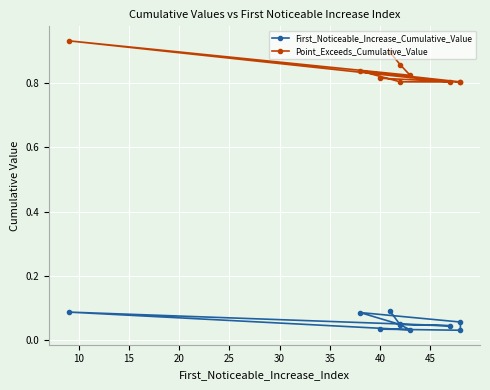

True or false: First_Noticeable_Increase_Cumulative_Value has a value of 0.1 at 50.

False